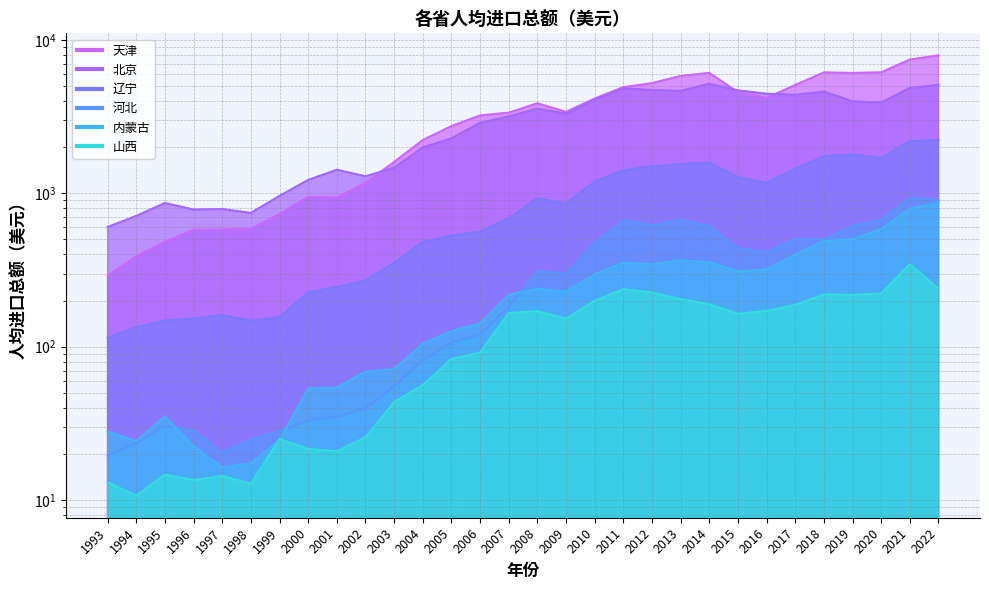

Which series has the widest spread of values?

天津